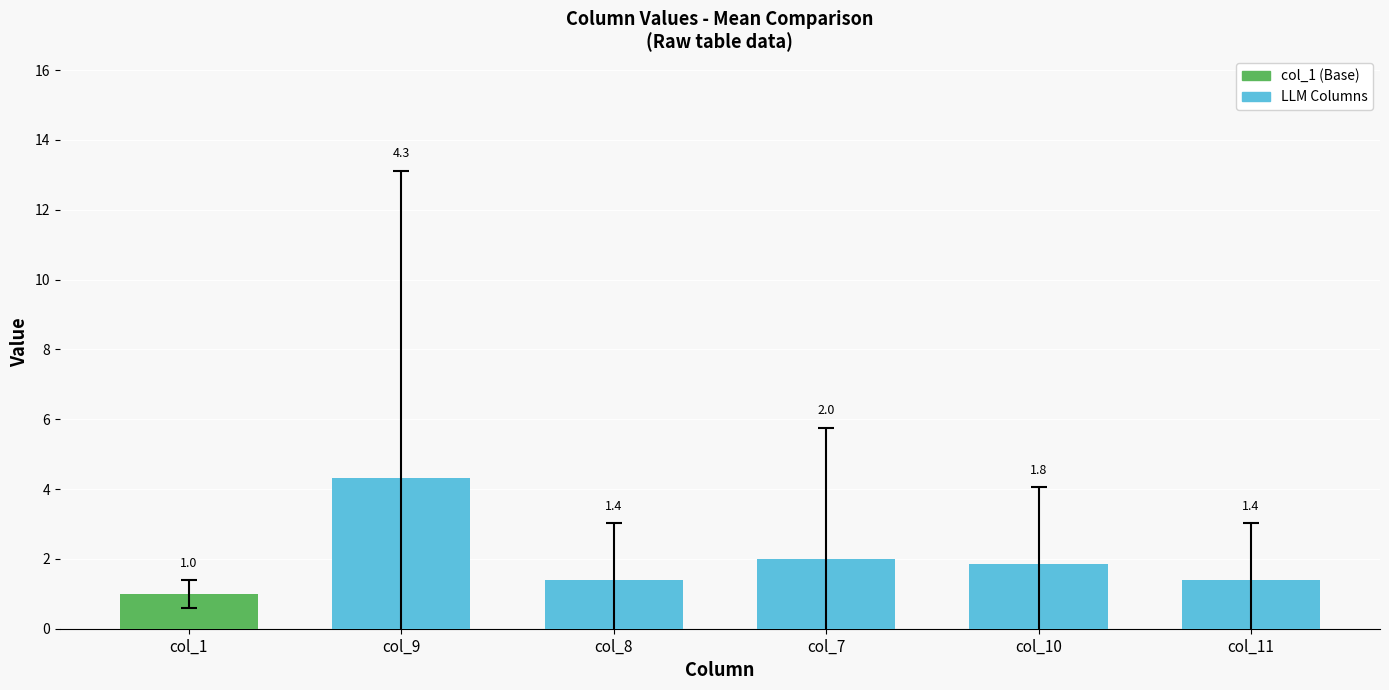

What is the difference between the maximum and minimum values in the col_7 series?

15